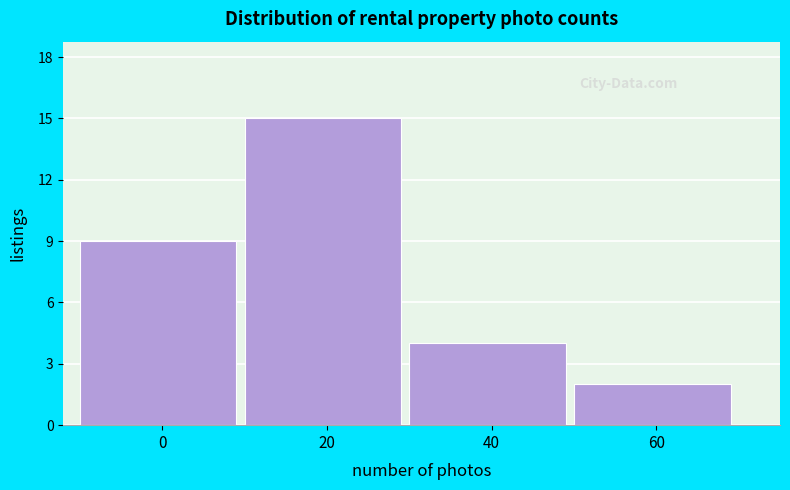

Reading right to left, list all the values displayed in this chart.

2	4	15	9